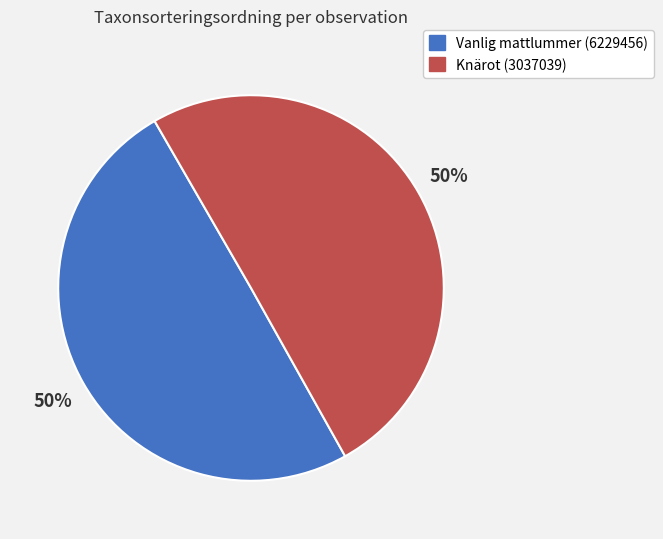

To the nearest percent, what portion does Vanlig mattlummer (6229456) represent?

50%